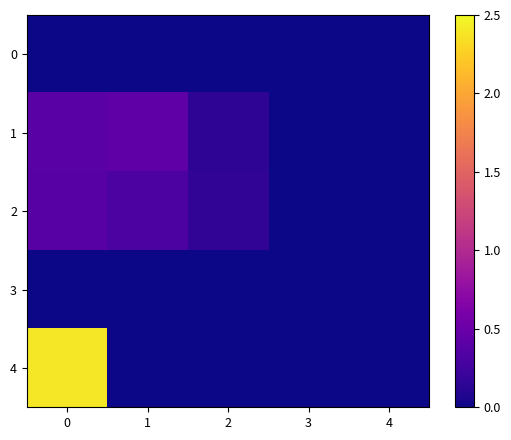

Which series has the largest total across all categories?

4